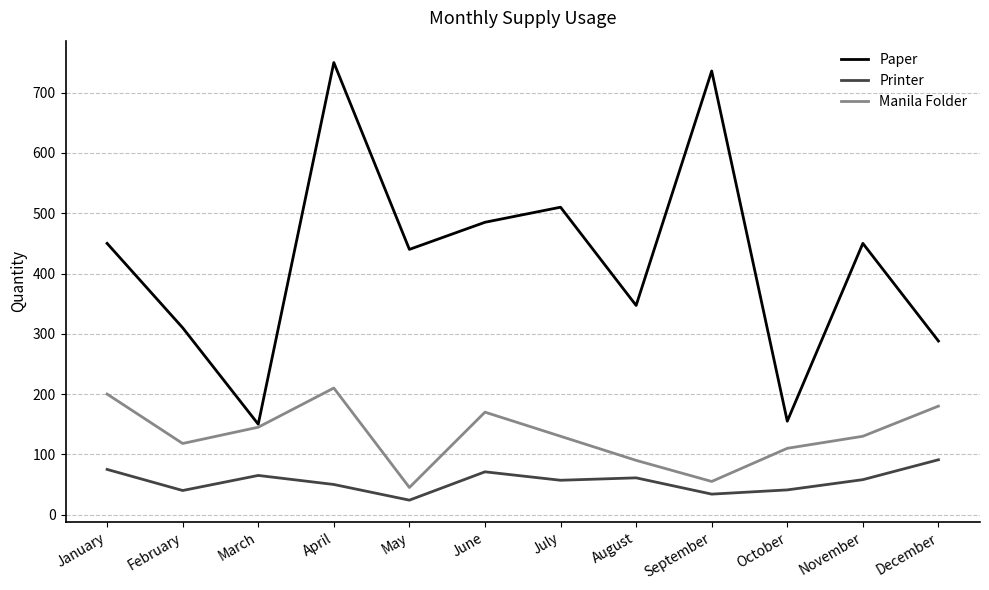

Which category has the lowest value across all series?

May